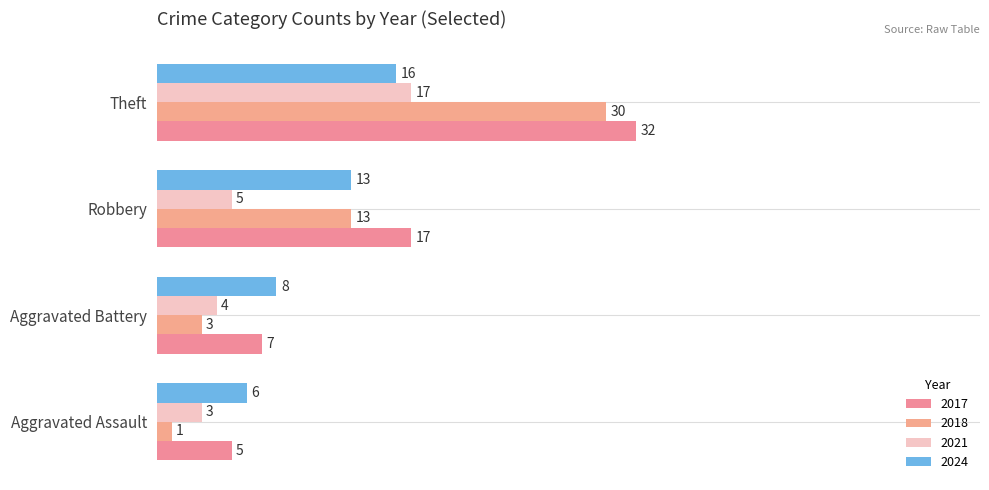

How many data points in 2017 are less than 17?

2